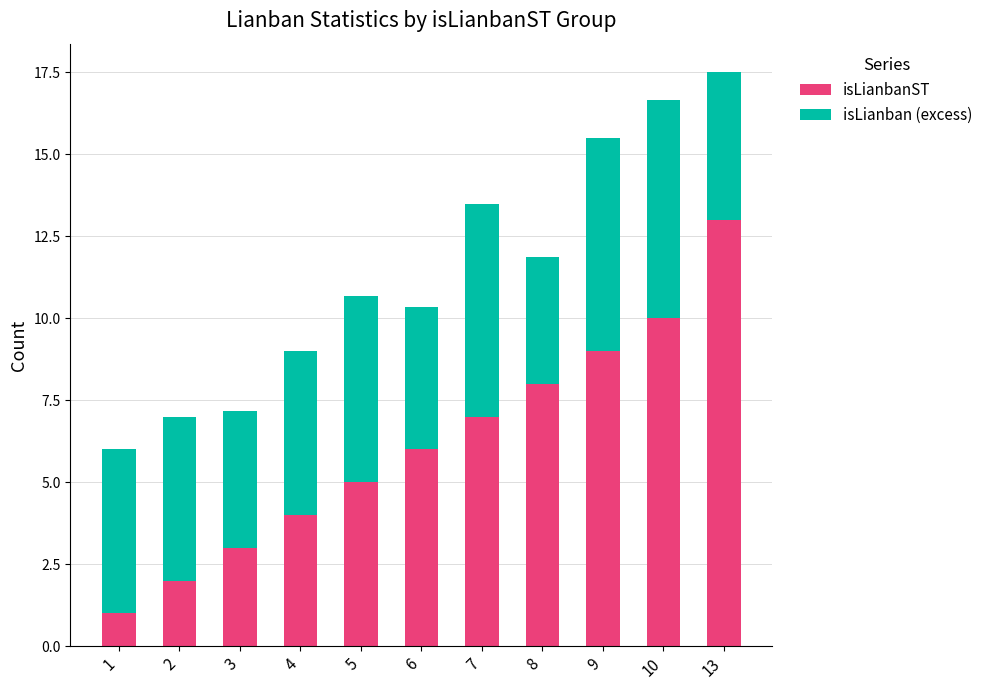

True or false: isLianbanST has a value of 10.0 at 10.

True